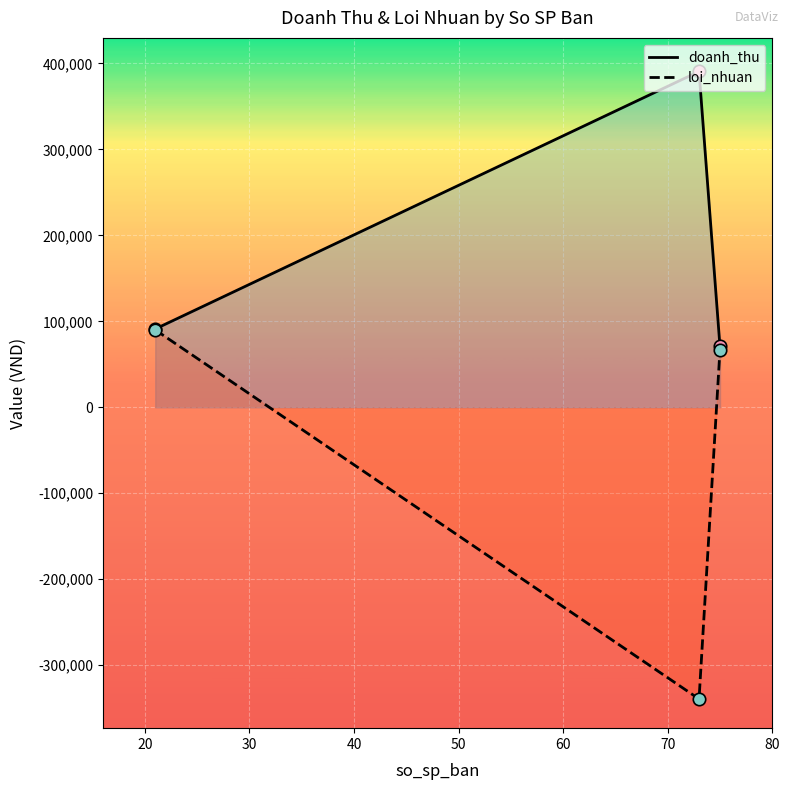

Which series has the largest total across all categories?

doanh_thu